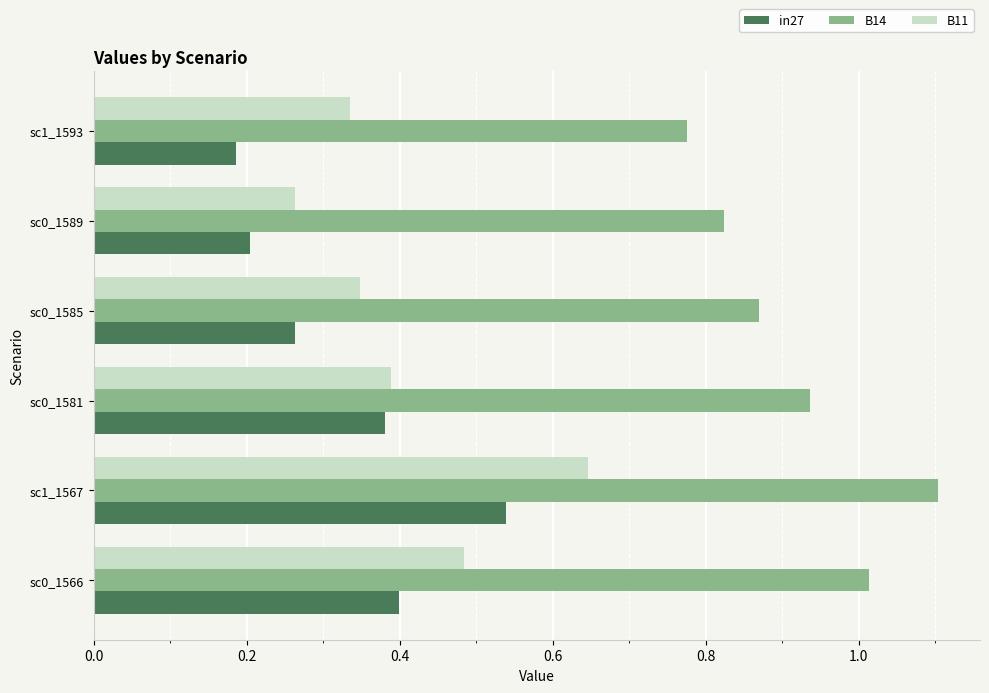

Rank the series by their maximum value, from highest to lowest.

B14, B11, in27